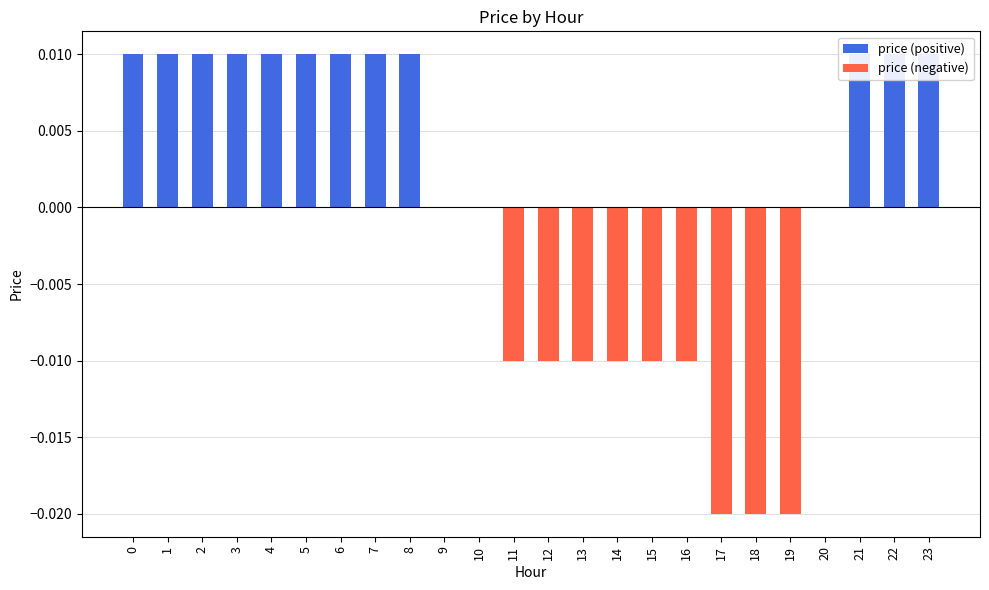

Where is the data nearest to the value 0?

9